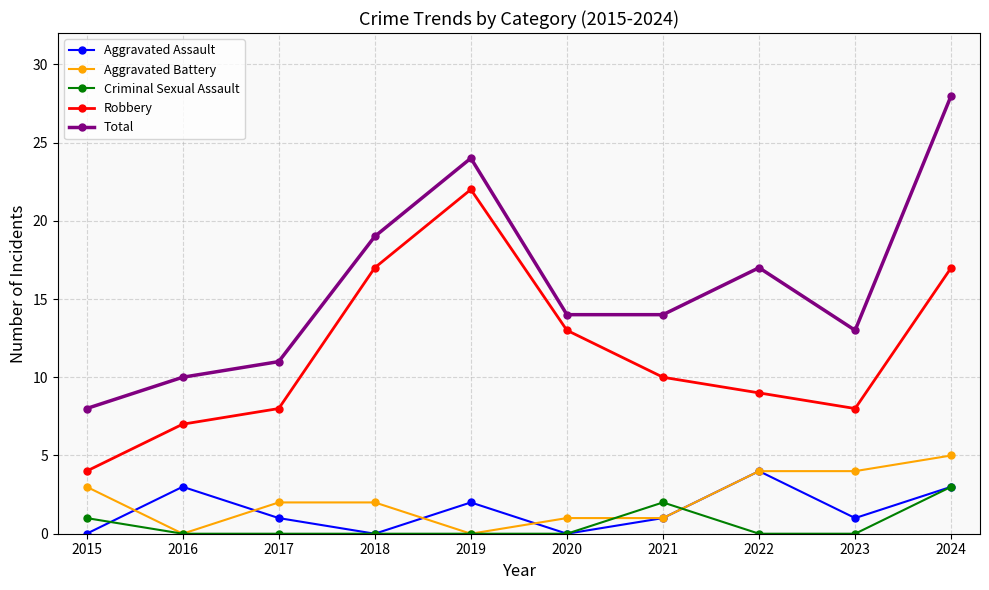

At how many categories does at least one series exceed 1?

10